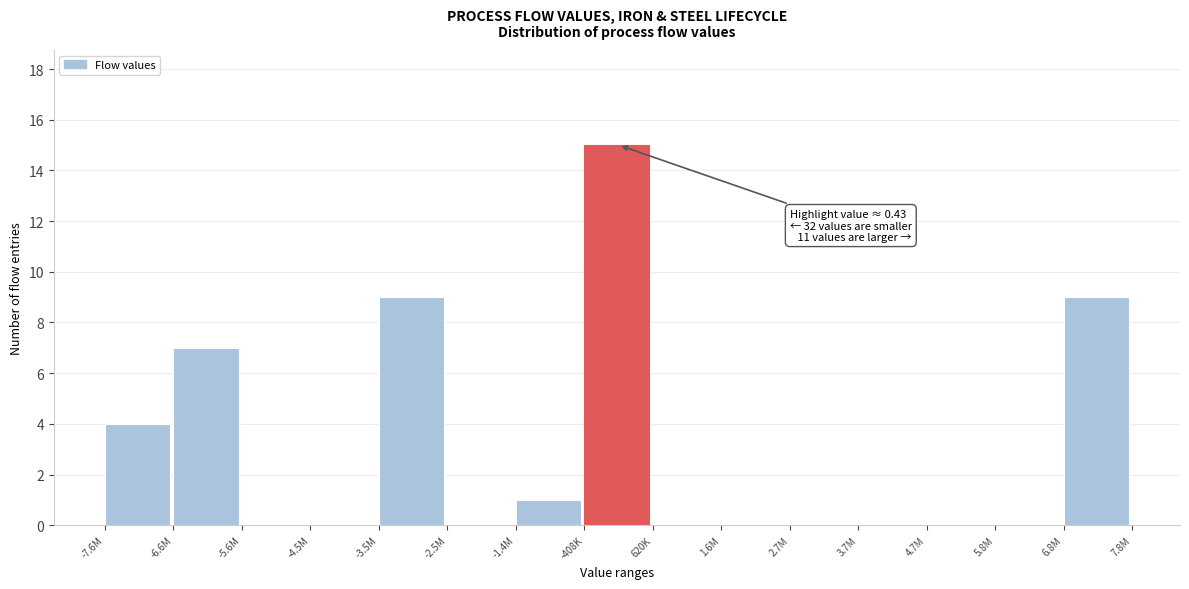

Reading right to left, extract all data points from this chart.

6.8M=9	5.8M=0	4.7M=0	3.7M=0	2.7M=0	1.6M=0	620K=0	-408K=15	-1.4M=1	-2.5M=0	-3.5M=9	-4.5M=0	-5.6M=0	-6.6M=7	-7.6M=4